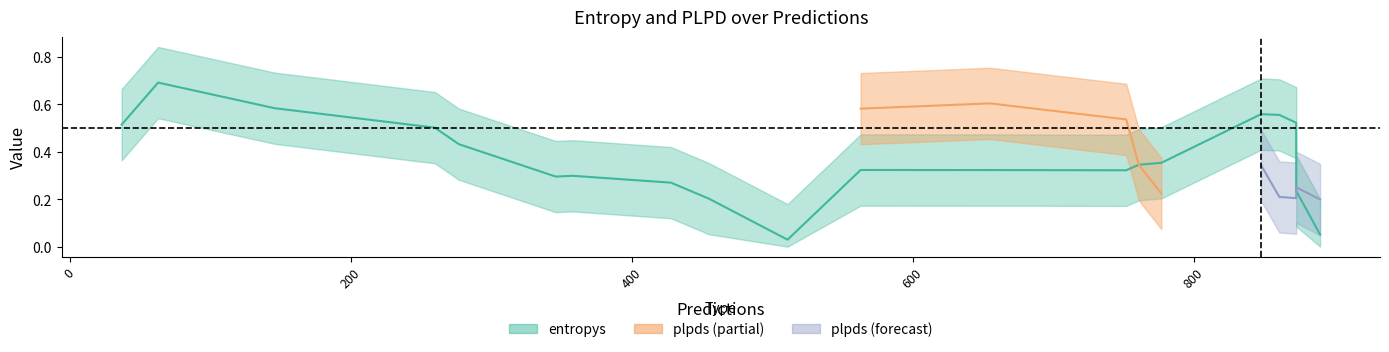

What is the sum of all entropys values?

7.2